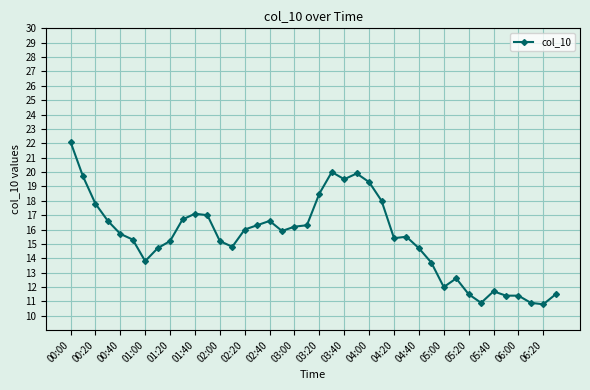

What is the sum of all values?

618.2